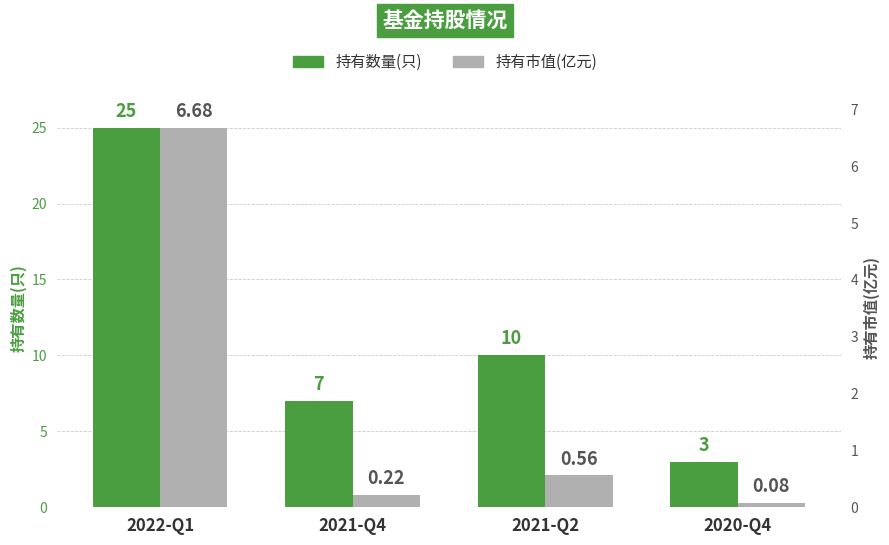

What is the label of the 1st bar from the left?

2022-Q1